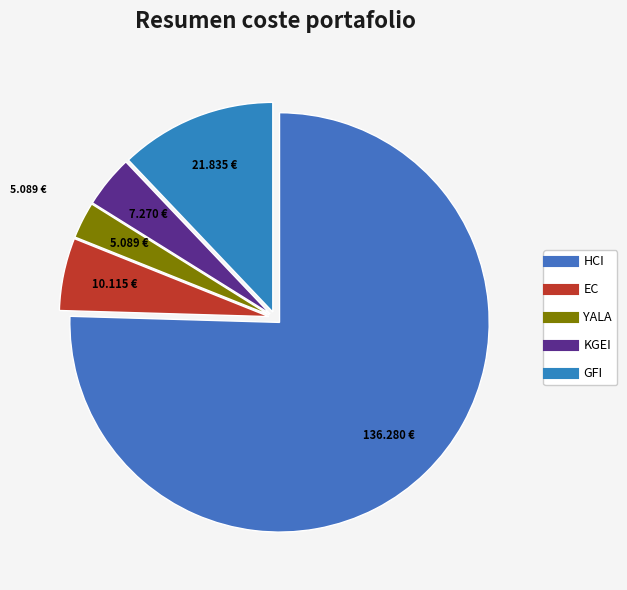

Do HCI and KGEI together represent more than half of the pie?

Yes